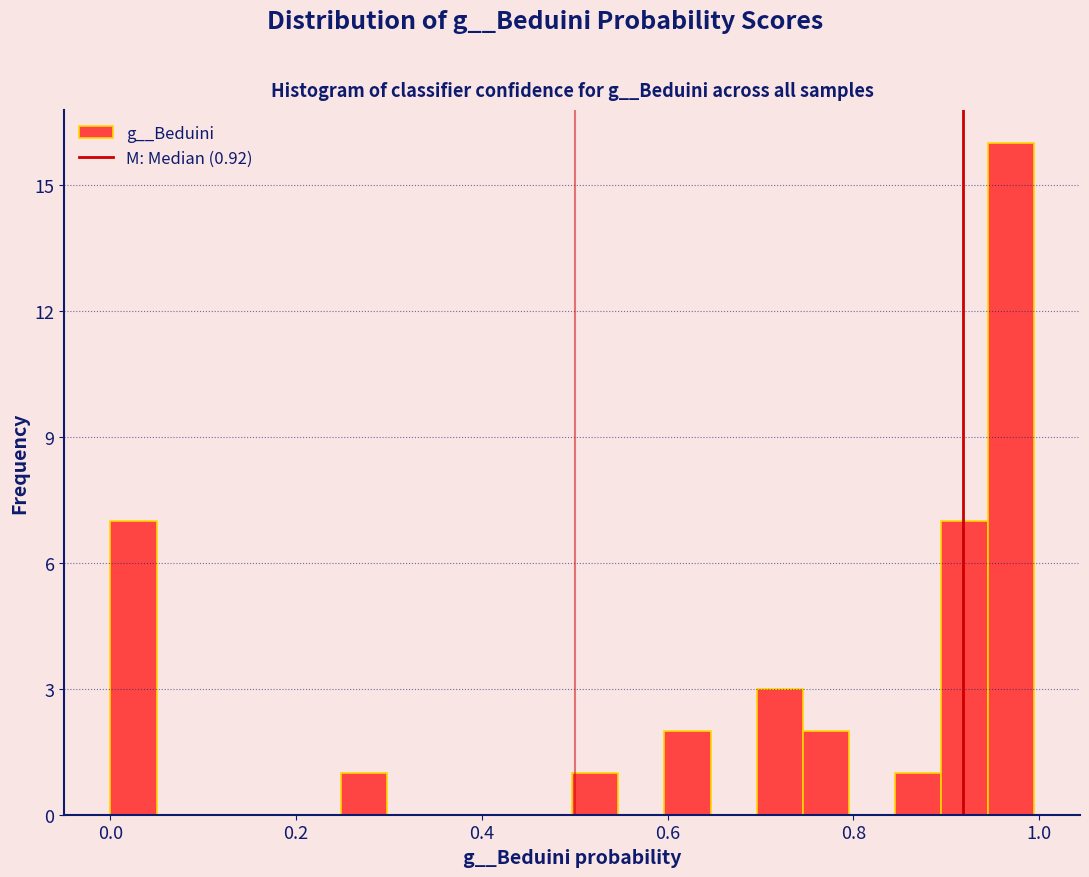

Around what value on the x-axis is the tallest bar? Give the approximate position of its centre, as read against the axis.

0.96